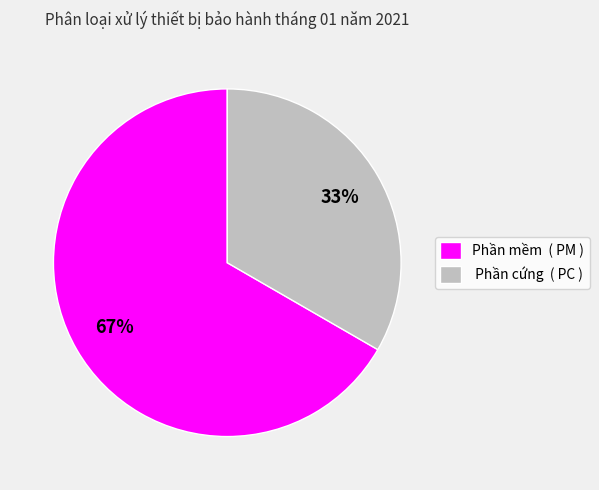

Is it true that Phần cứng ( PC ) is 33% of the pie?

True